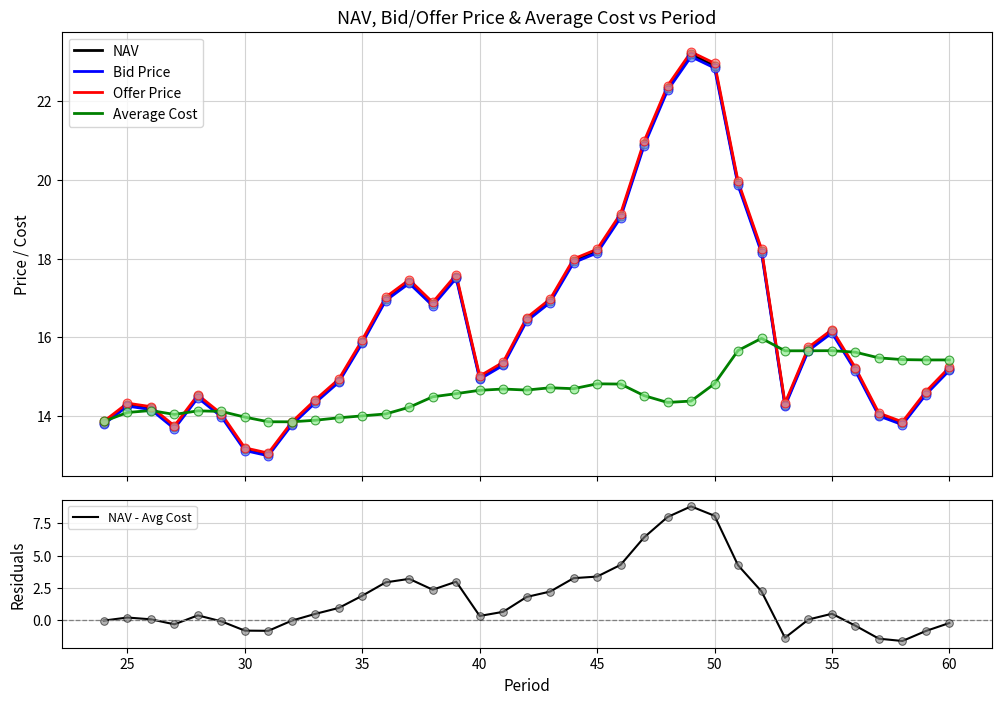

What are all the series names shown in the legend?

NAV, Bid Price, Offer Price, Average Cost, NAV - Avg Cost